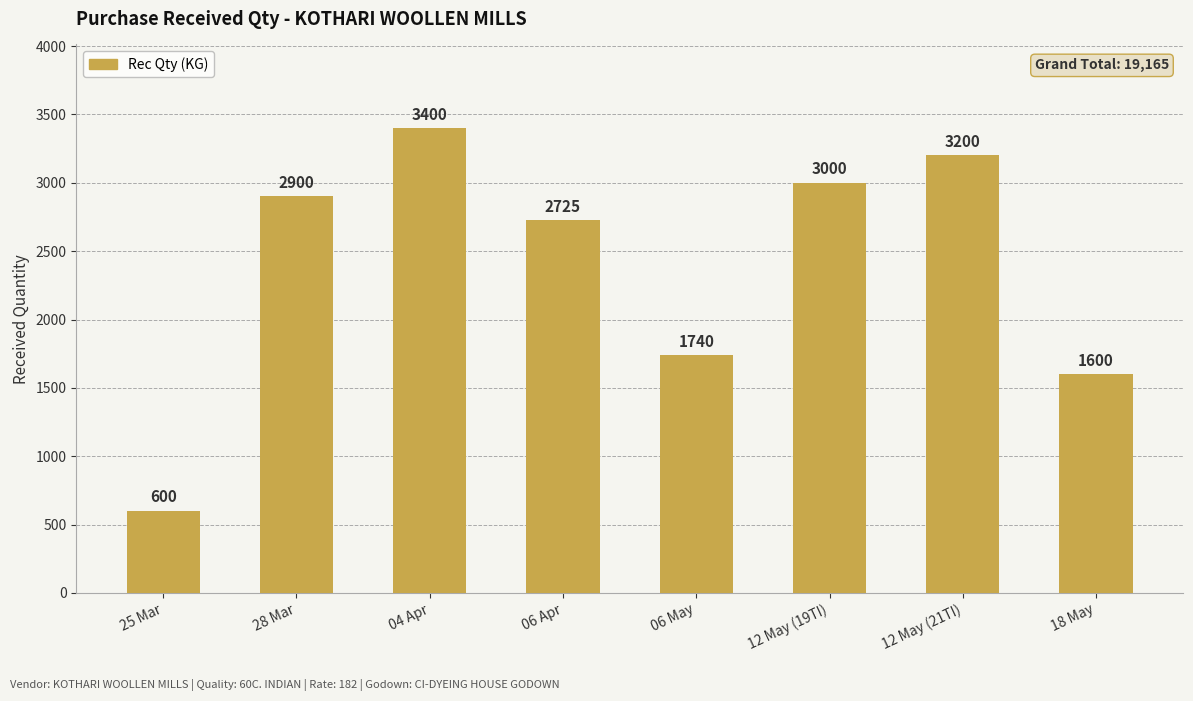

True or false: the data shows 2725 at 06 Apr.

True